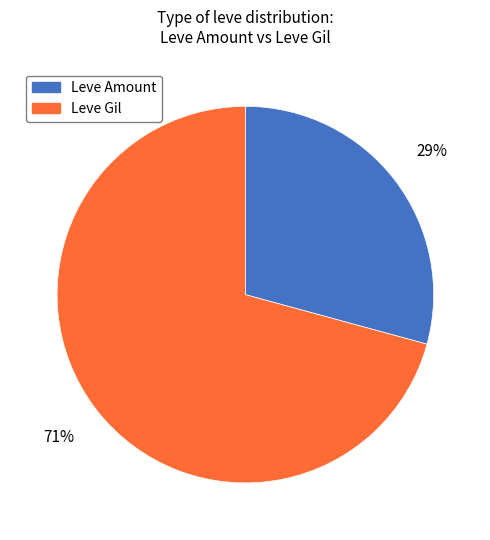

Does any single category account for the majority?

Yes